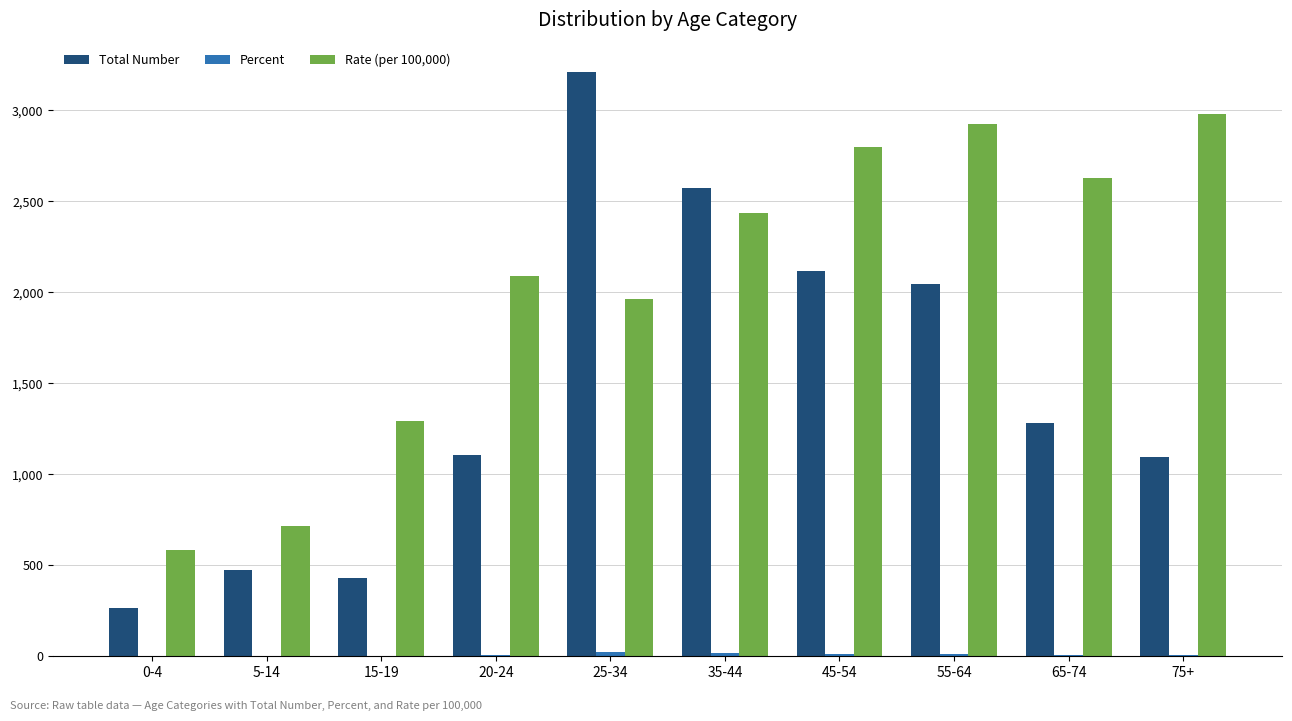

Which series changed the most between 35-44 and 65-74?

Total Number